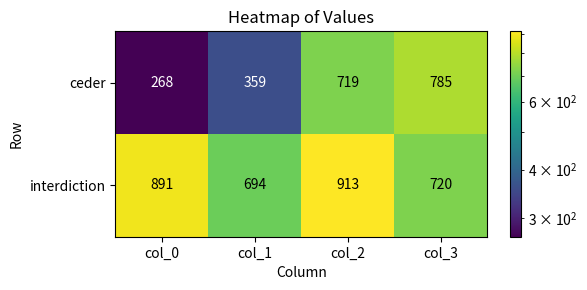

Which series changed the most between col_0 and col_1?

interdiction